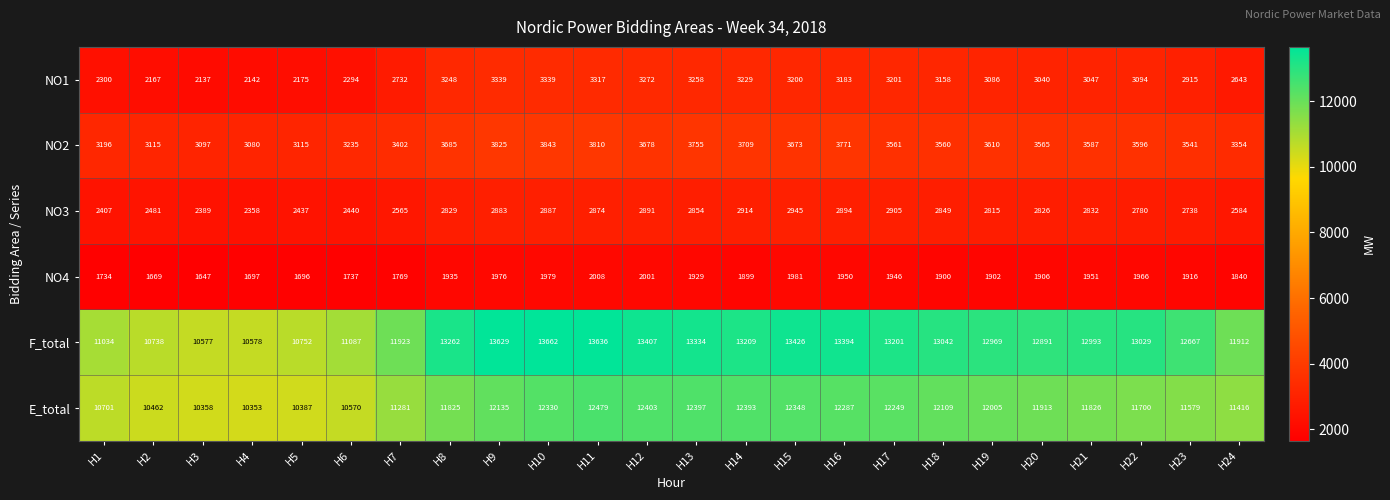

Rank the series by their maximum value, from lowest to highest.

NO4, NO3, NO1, NO2, E_total, F_total